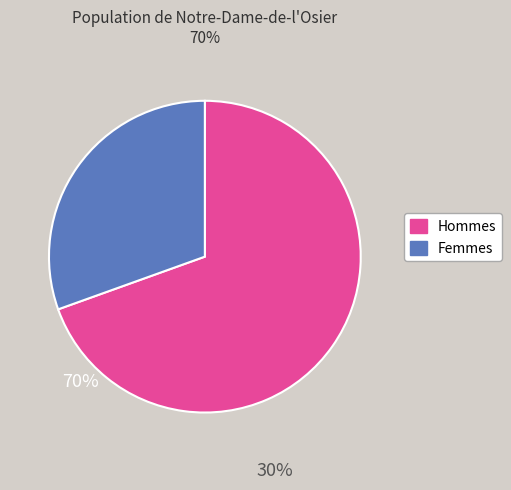

Is there any slice that represents more than half of the pie?

Yes